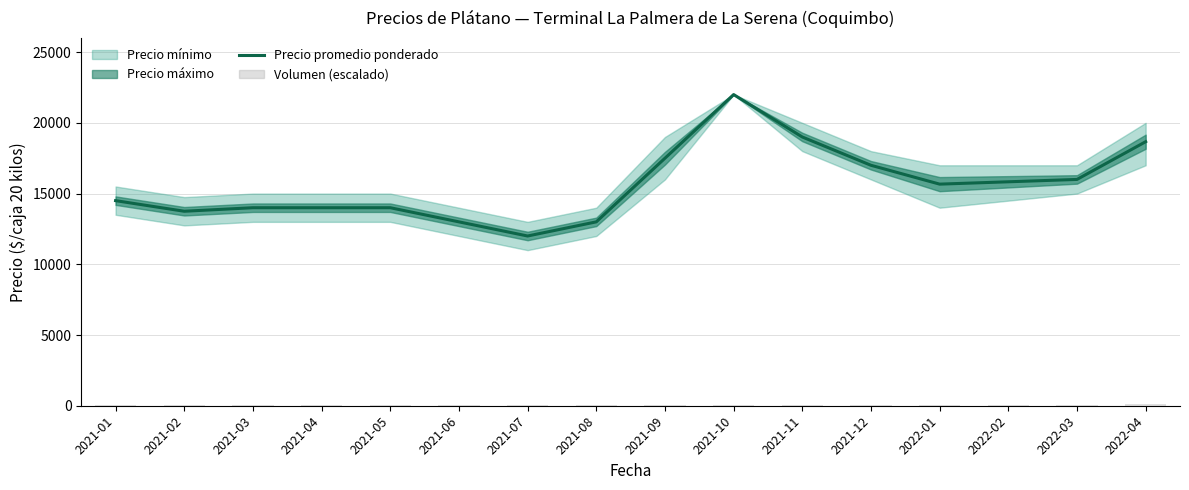

The chart shows a value of 19000 at 2021-11. True or false?

True